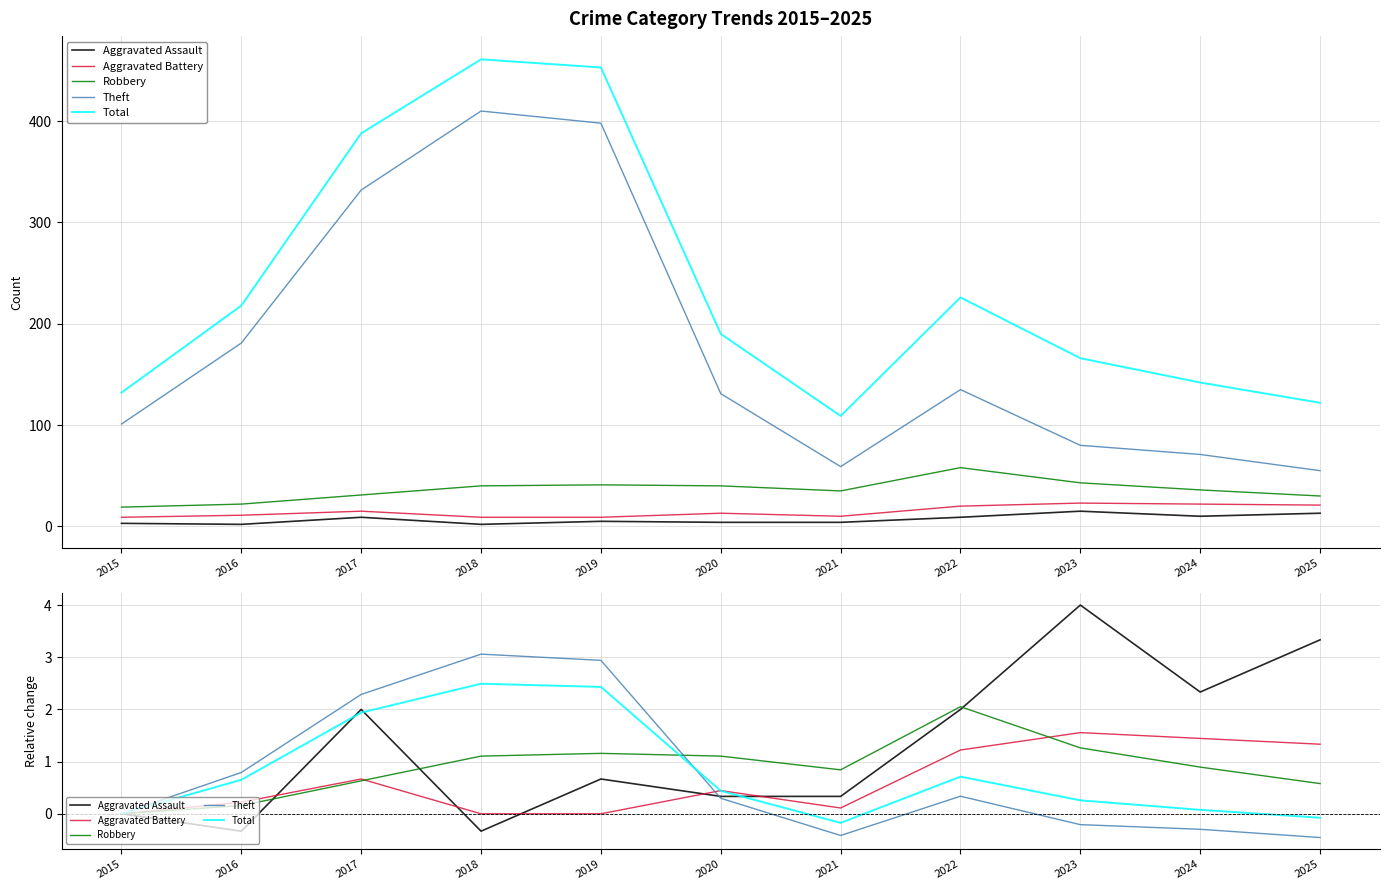

How many interior local valleys does the Total series have?

1